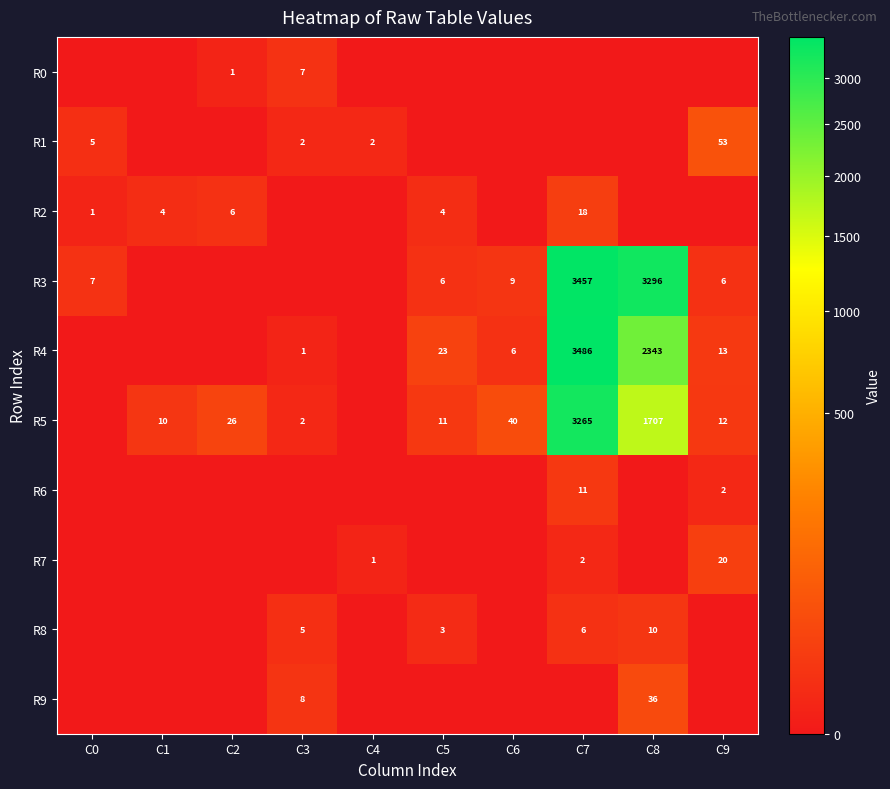

The value of R5 at C5 is 11. True or false?

True